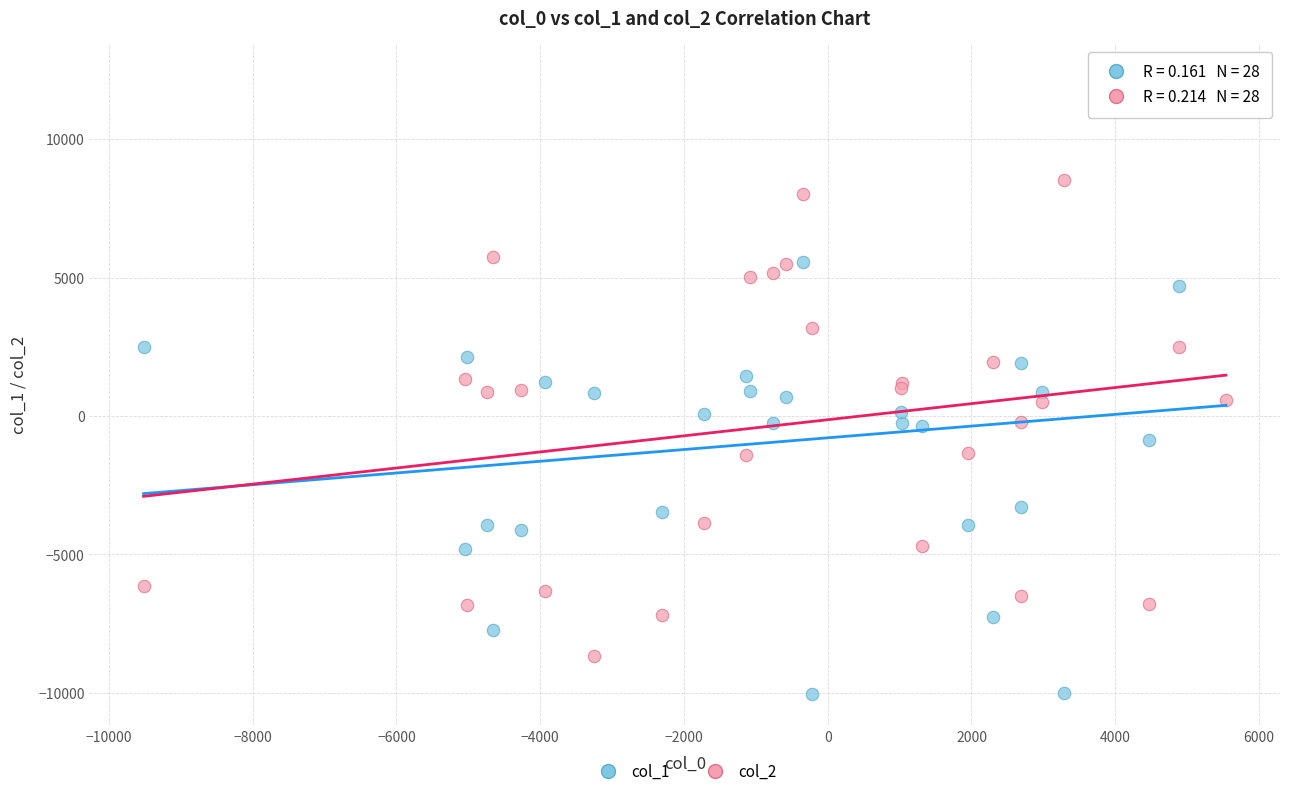

Which series reaches the minimum Y coordinate?

col_1